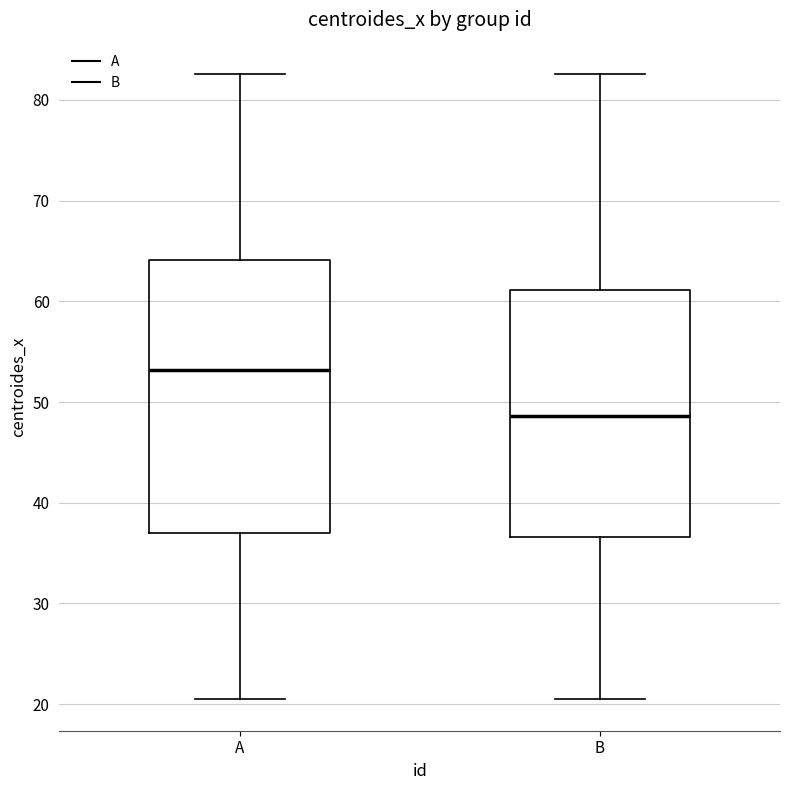

Reading left to right, read every box against the y-axis: the position of its median line, the range the box covers, and the ends of its whiskers. The values are not printed on the chart, so give them approximately, as read against the axis.

A: median 53, box 37 to 64, whiskers 20 to 83
B: median 49, box 37 to 61, whiskers 20 to 83